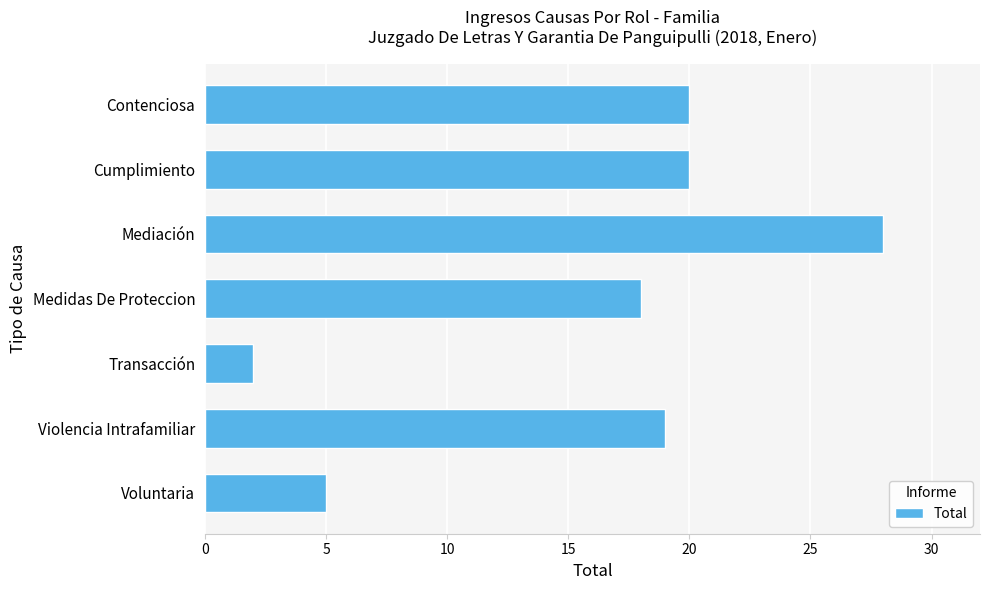

Read the value at Voluntaria.

5